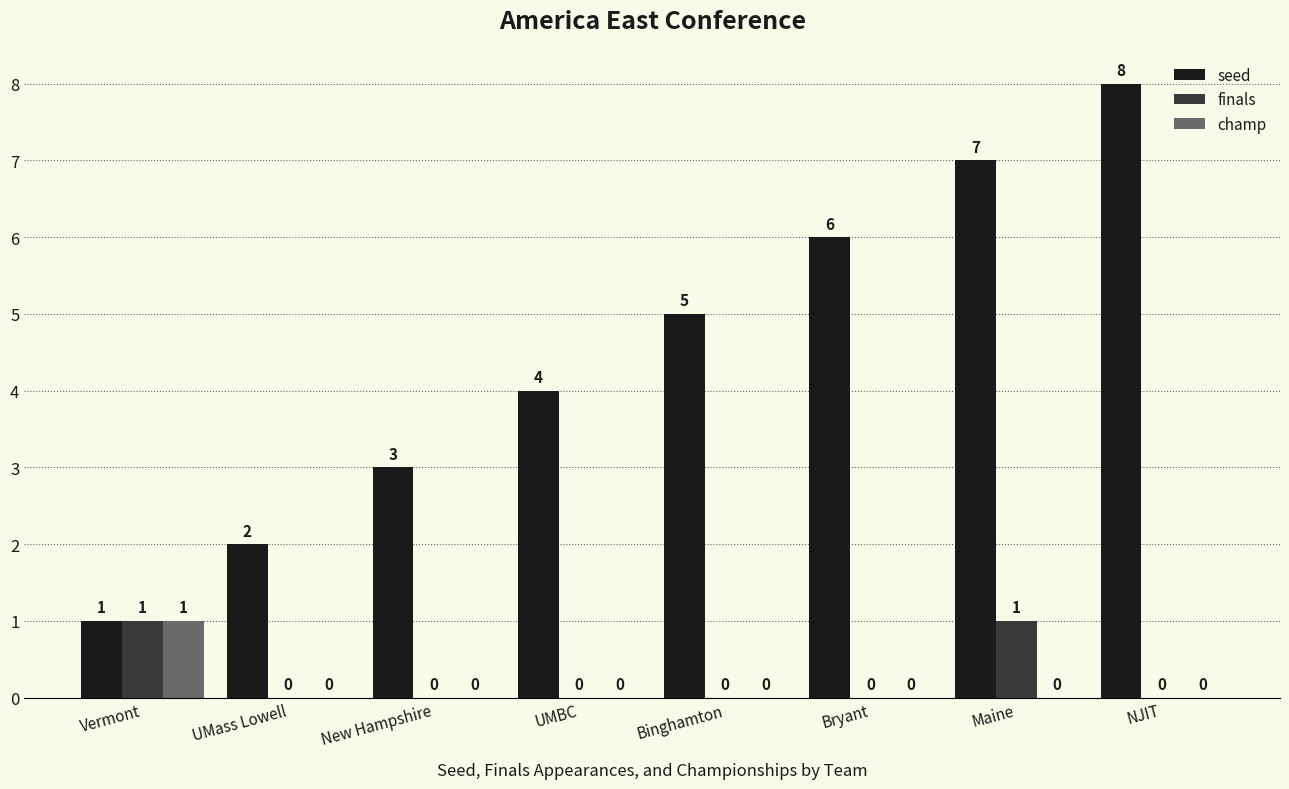

Is it true that champ equals 1 at New Hampshire?

False